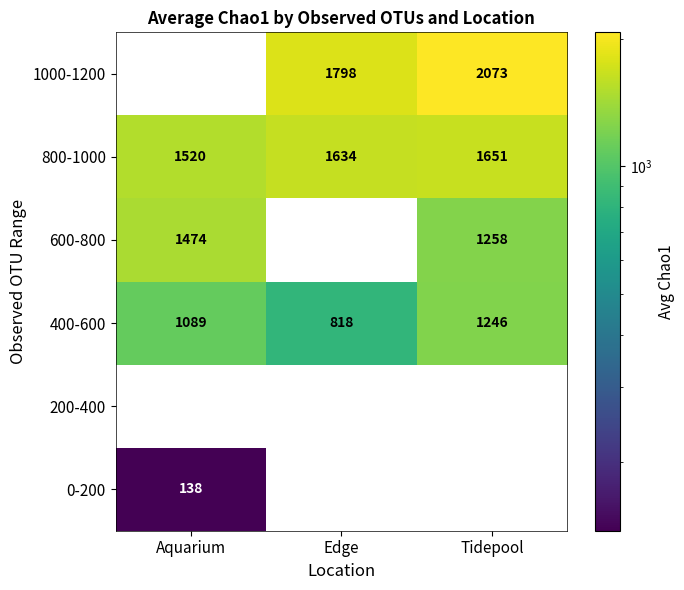

Between Edge and Tidepool, which series saw the biggest shift?

600-800